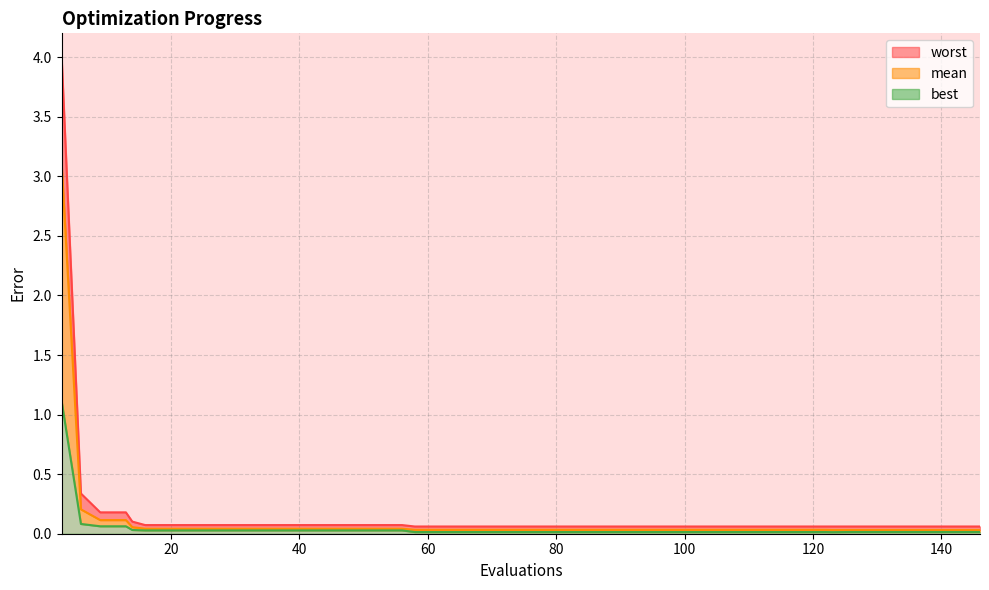

True or false: worst and mean intersect in this chart.

False